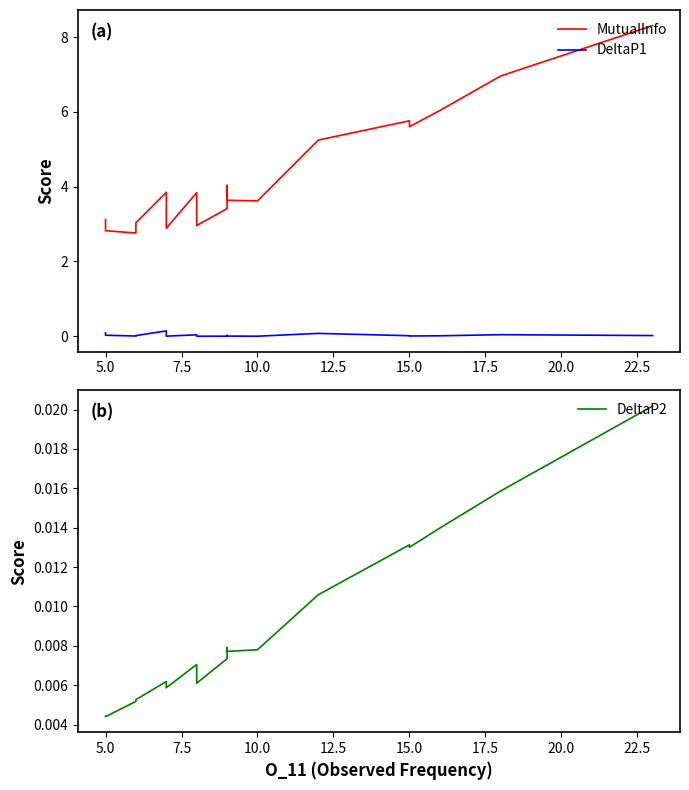

At which label is MutualInfo closest to 5?

12